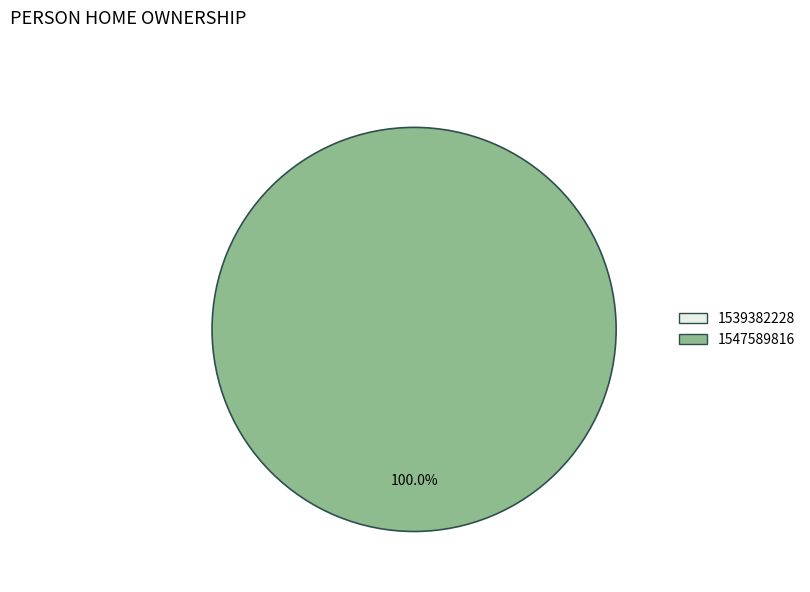

True or false: 1539382228 accounts for 1% of the total.

False